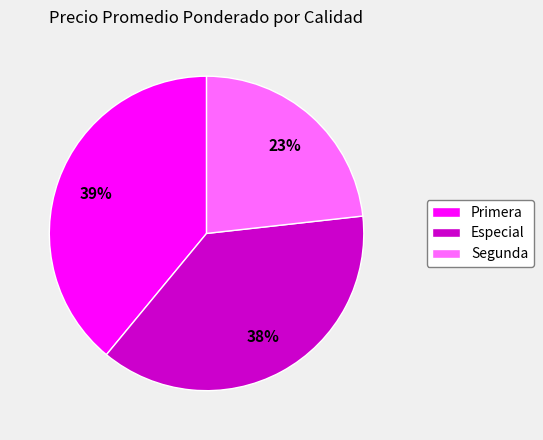

Which slice is the smallest?

Segunda